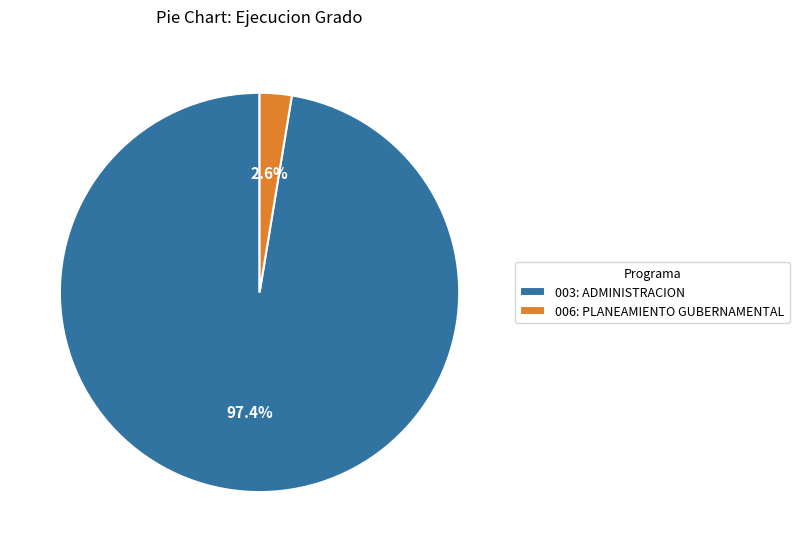

Which category has the smallest portion of the pie?

006: PLANEAMIENTO GUBERNAMENTAL